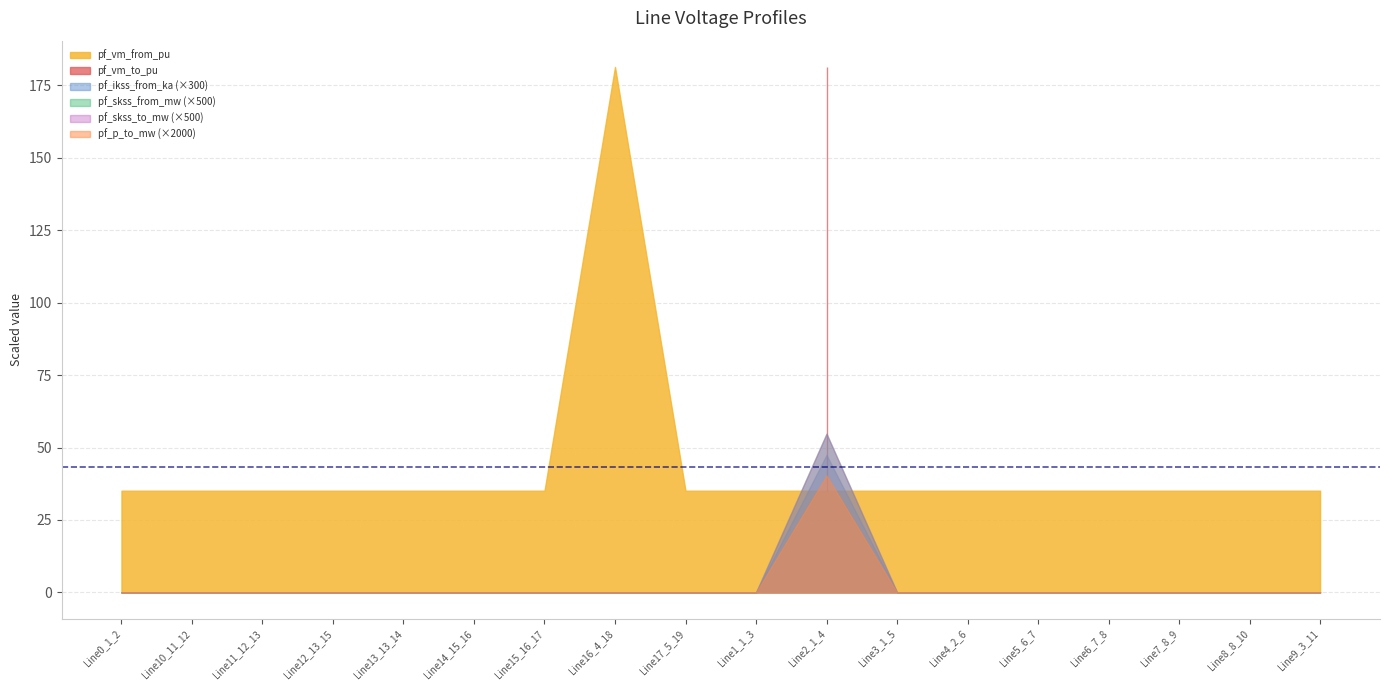

What position from the right is Line2_1_4?

8